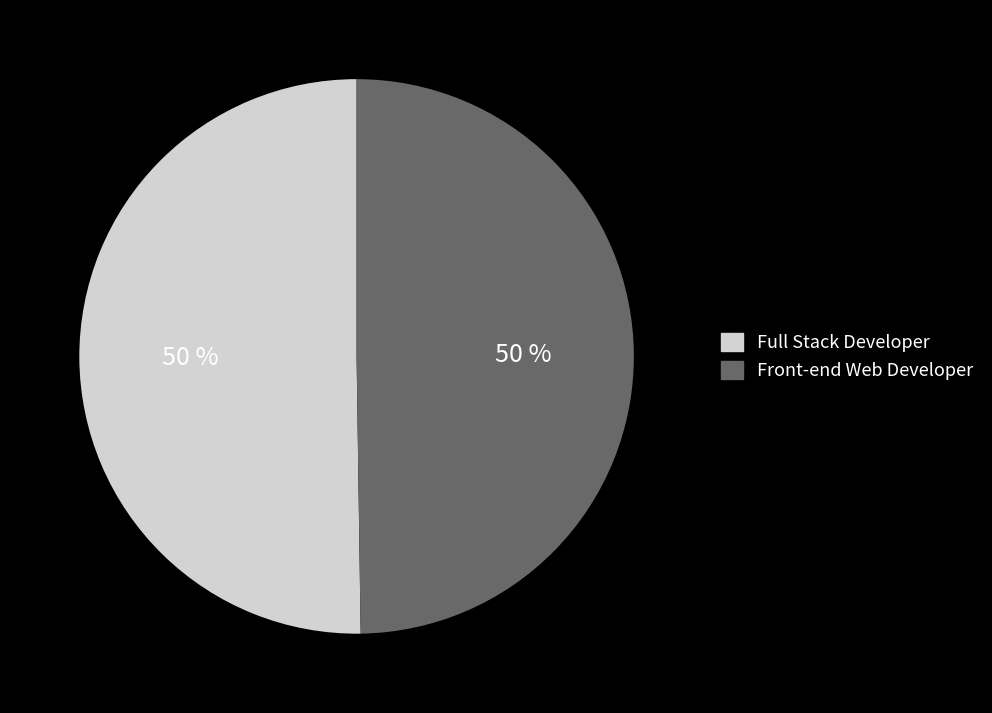

To the nearest percent, what portion does Front-end Web Developer represent?

50%